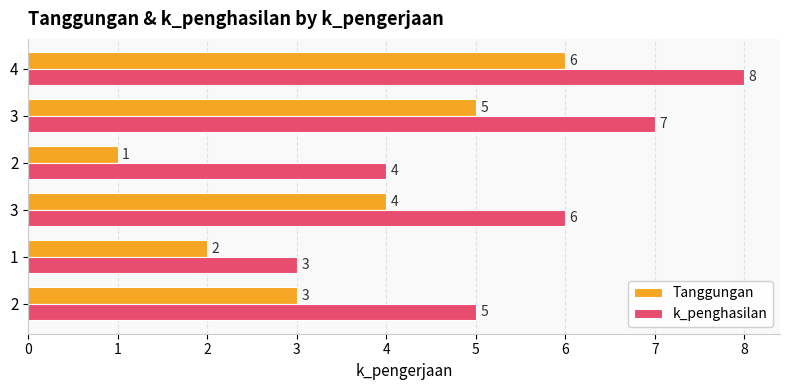

How many series are shown in this chart?

2